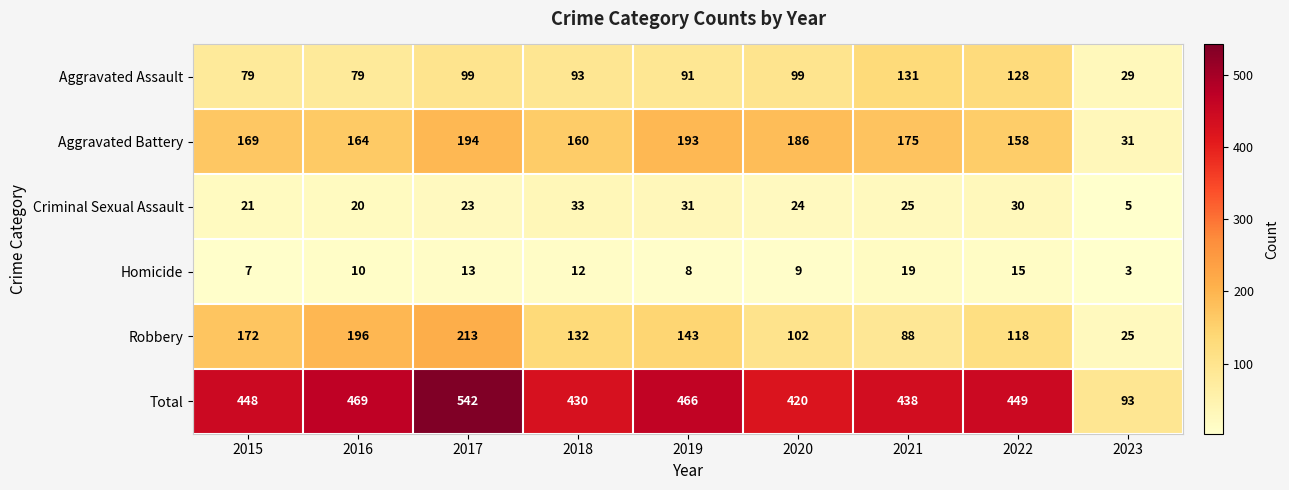

Which label corresponds to the largest value in the chart?

2017